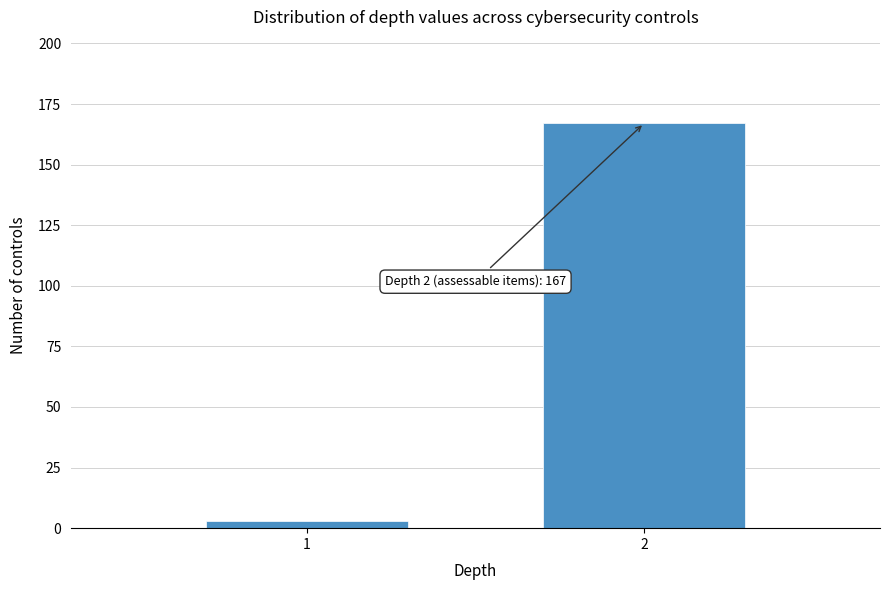

Reading left to right, extract all data points from this chart.

1=3	2=167